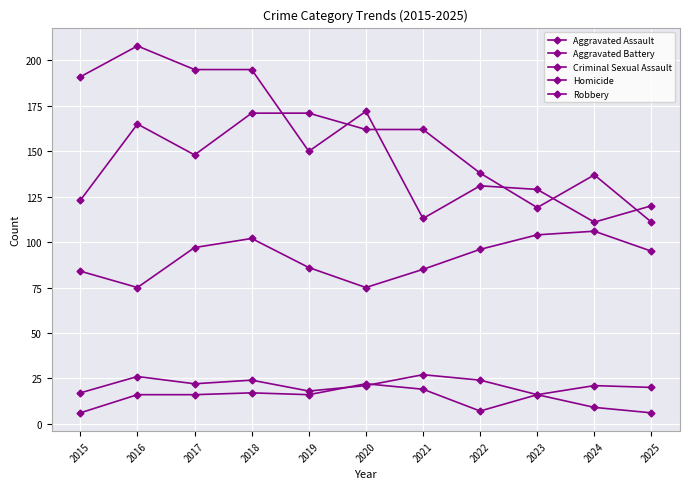

Count the number of data series in this chart.

5